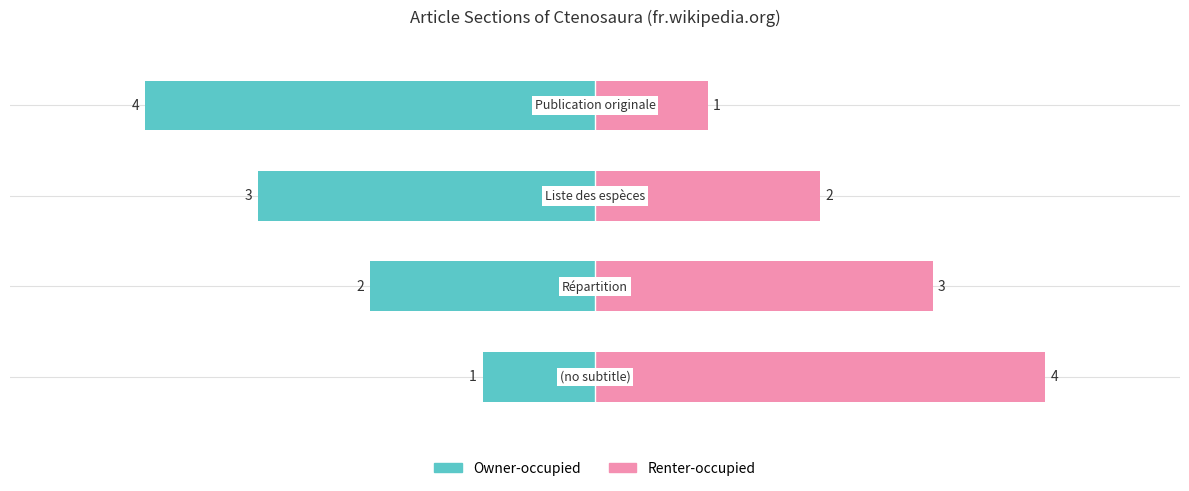

Reading right to left, what are all the values shown in this chart?

Owner-occupied: 3=-4	2=-3	1=-2	0=-1
Renter-occupied: 3=1	2=2	1=3	0=4